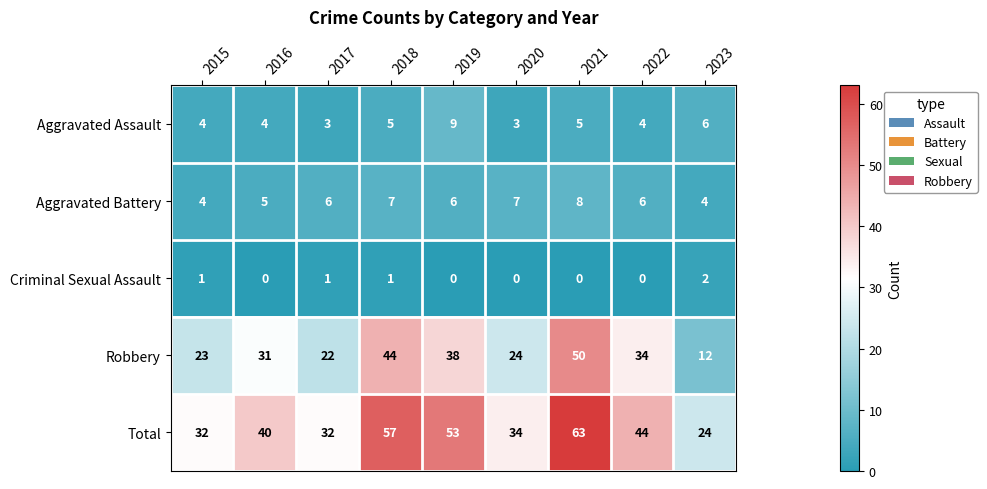

What is the difference between the maximum and minimum values in the Aggravated Assault series?

6